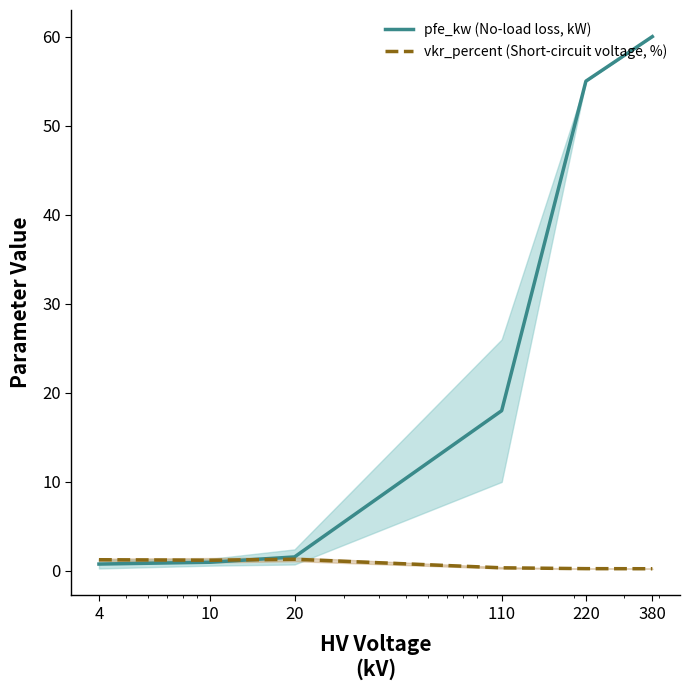

Is the value of pfe_kw (No-load loss, kW) at 220 greater than the value of vkr_percent (Short-circuit voltage, %) at 380?

Yes